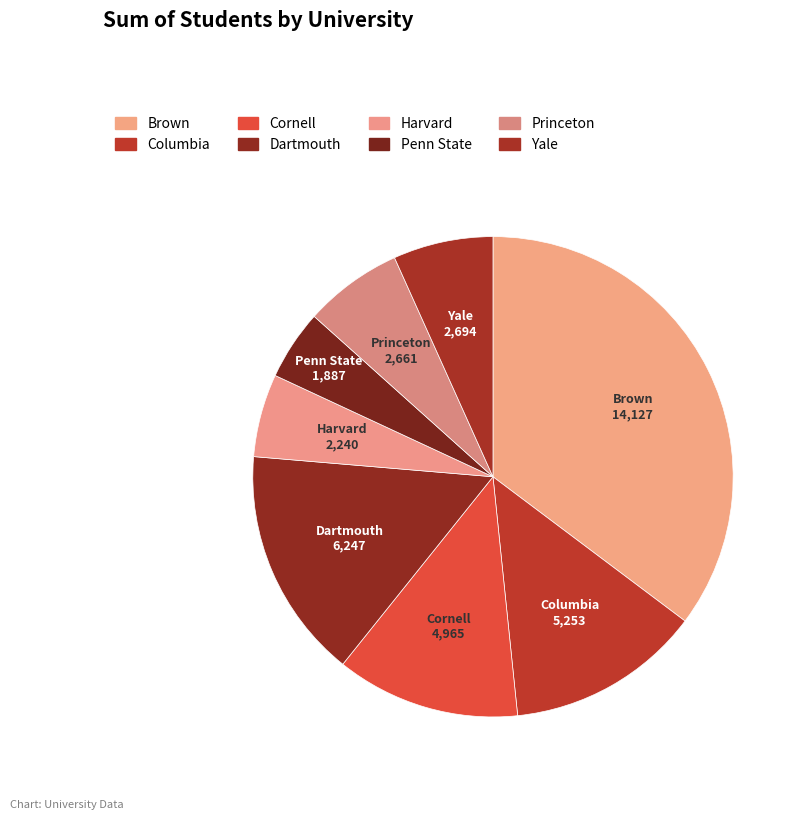

What percentage is the Columbia slice, to the nearest percent?

13%